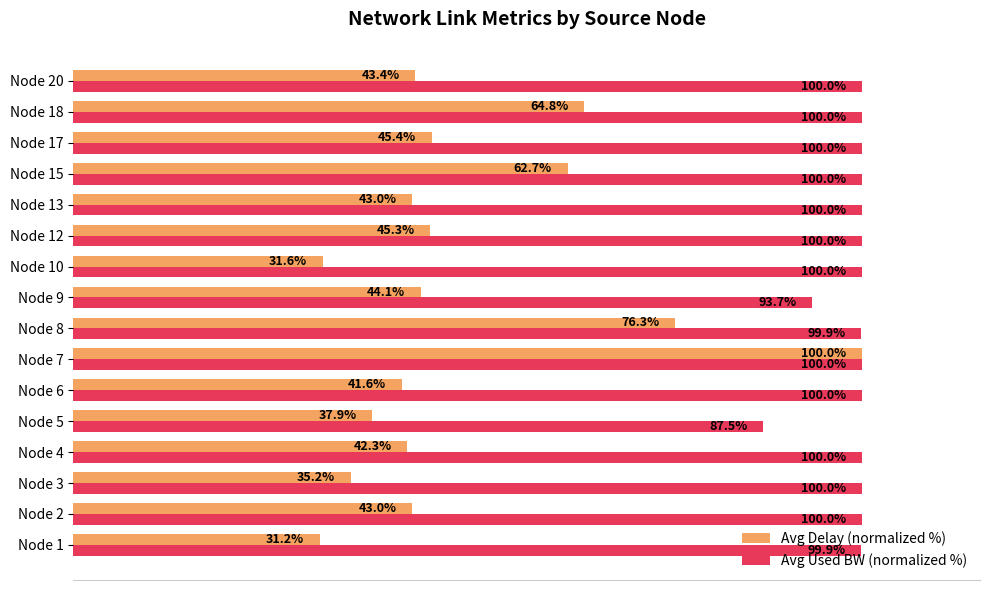

Which series has the largest total across all categories?

Avg Used BW (normalized %)